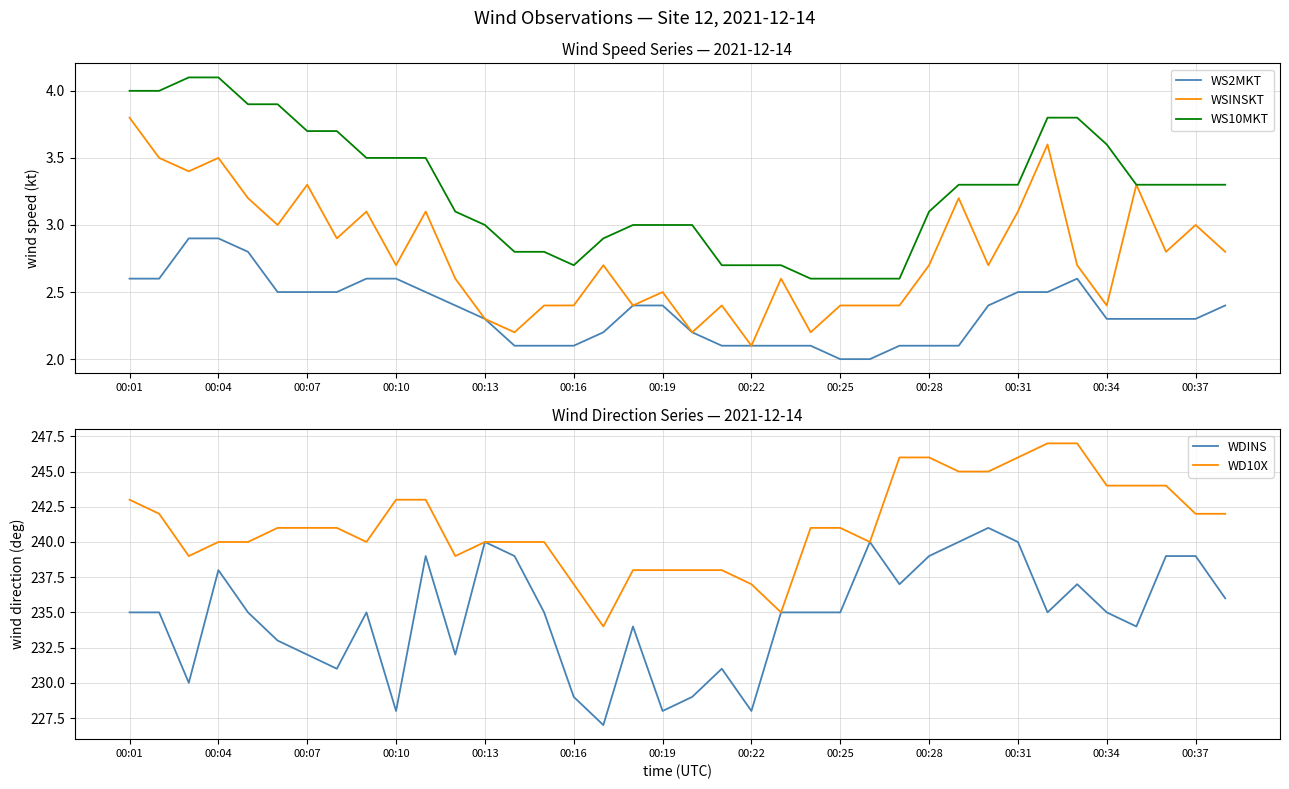

True or false: WS10MKT and WS2MKT intersect in this chart.

False